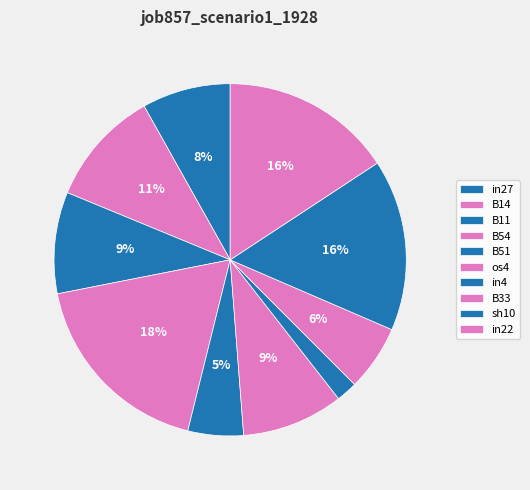

Combined, what portion of the pie is B51 and B14?

15.7%